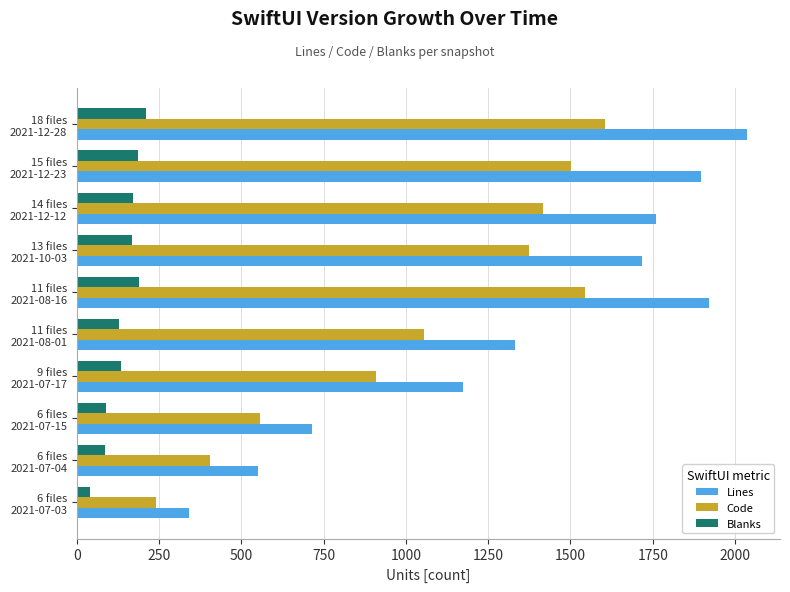

Rank the series by their maximum value, from lowest to highest.

Blanks, Code, Lines